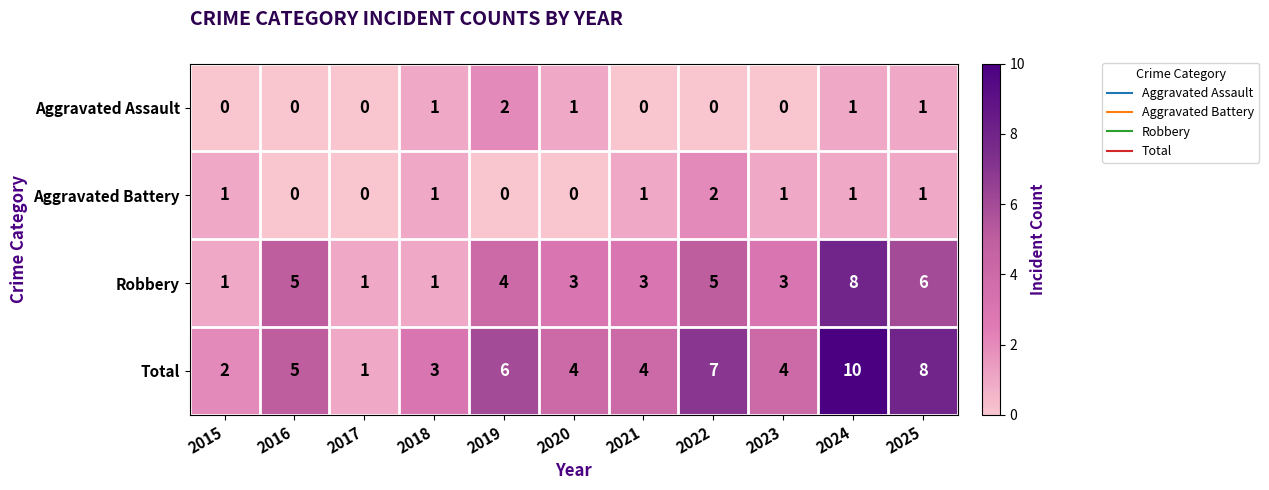

At which label does Robbery first exceed 3?

2016